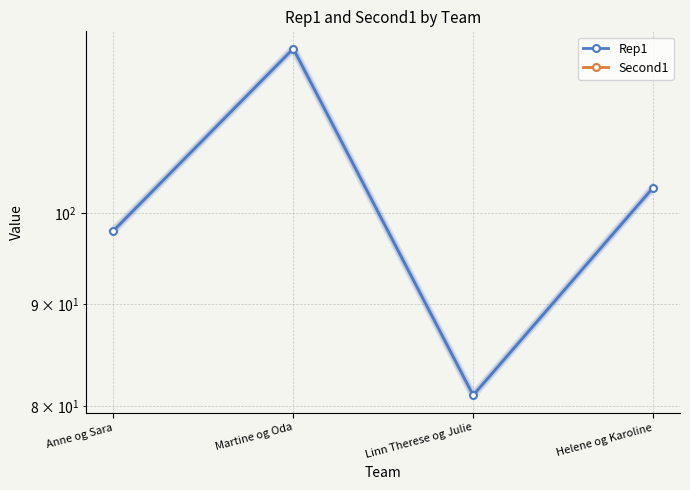

At how many categories does at least one series exceed 46?

4